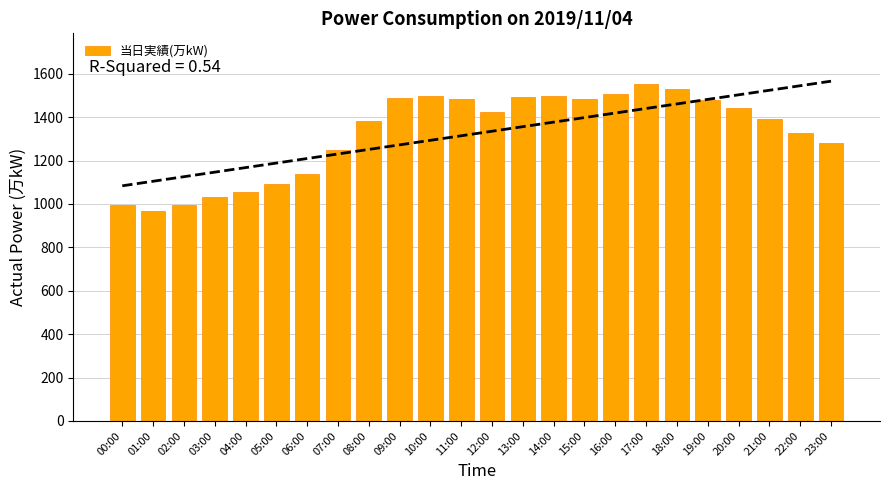

How many data points does each series have?

24